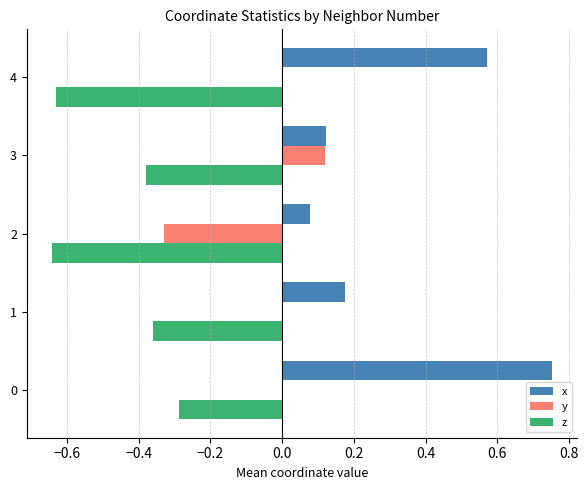

Which series has the largest total across all categories?

x